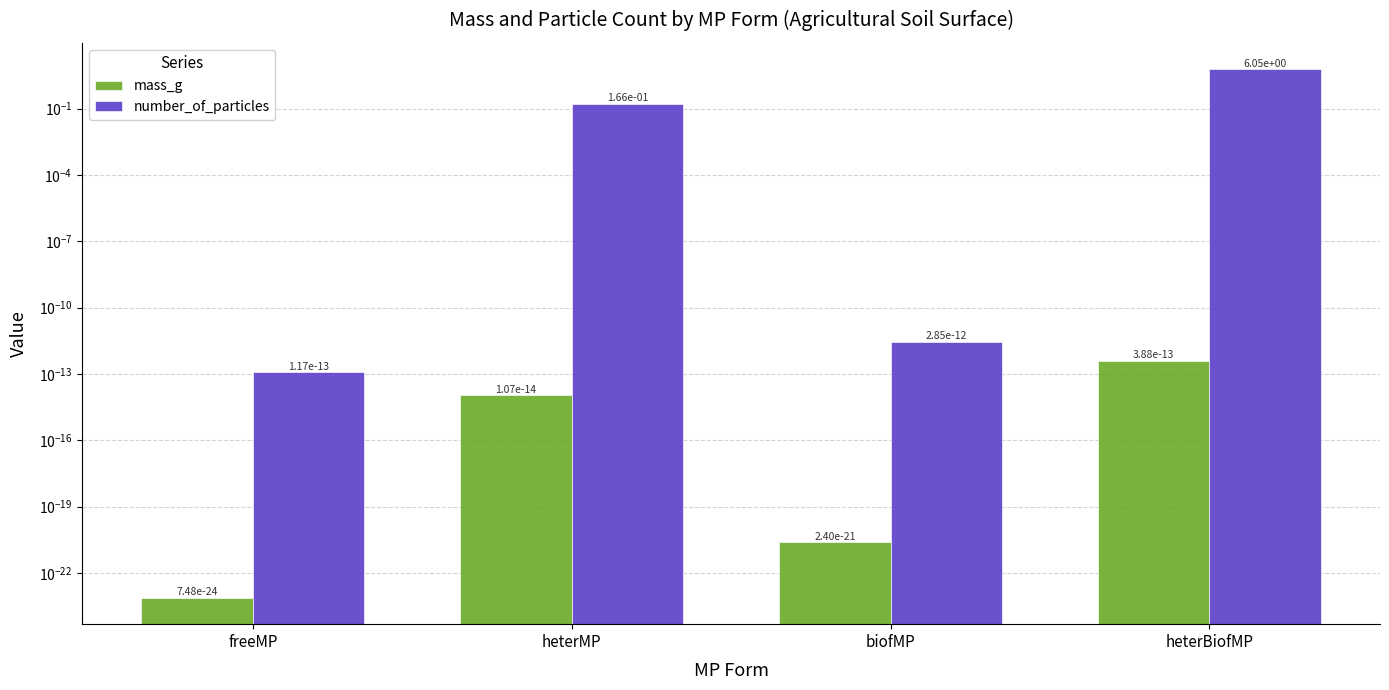

True or false: number_of_particles has a value of 0.3 at heterMP.

False